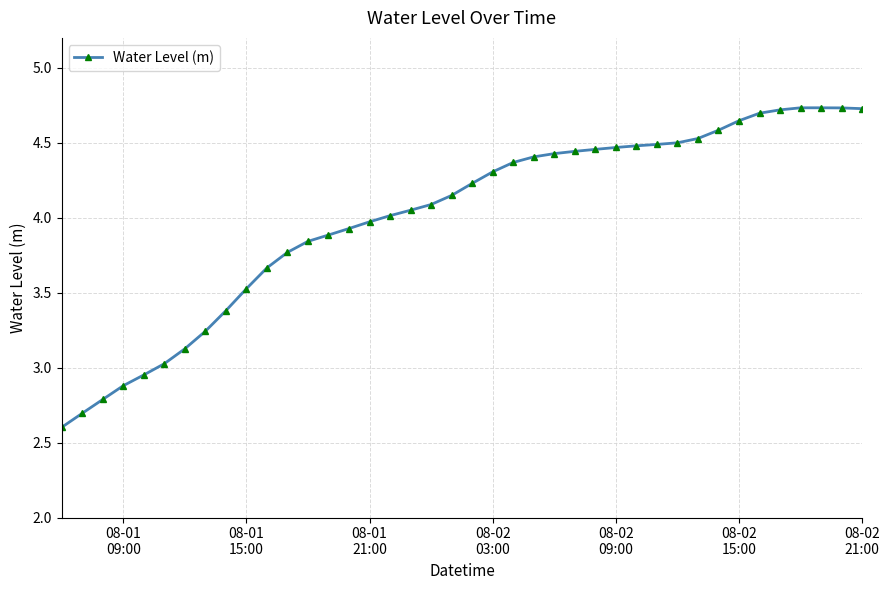

What is the minimum value shown in the chart?

2.6